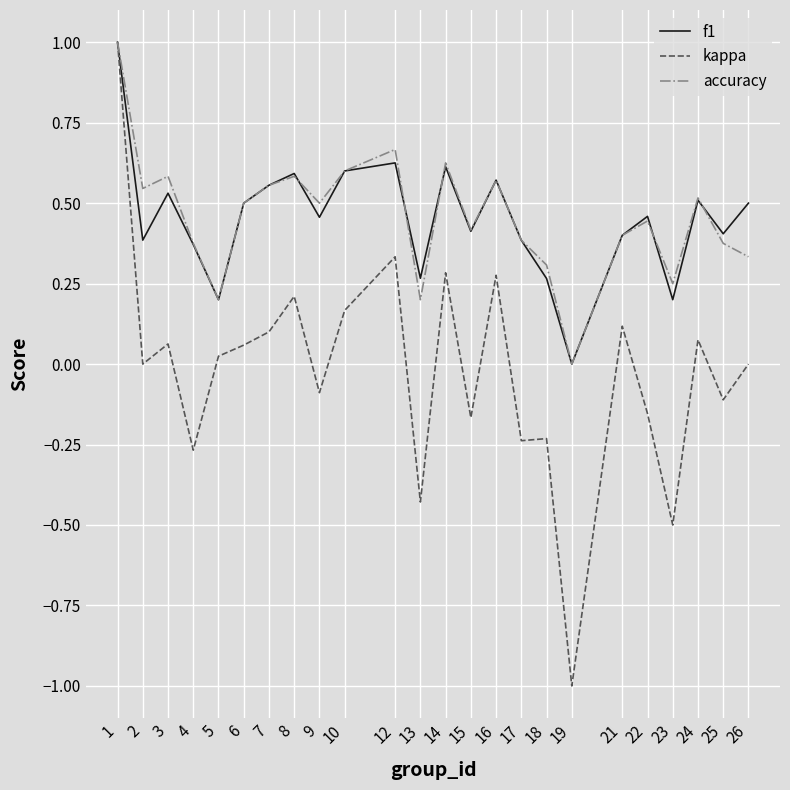

True or false: f1 has more than 0 interior local peaks.

True